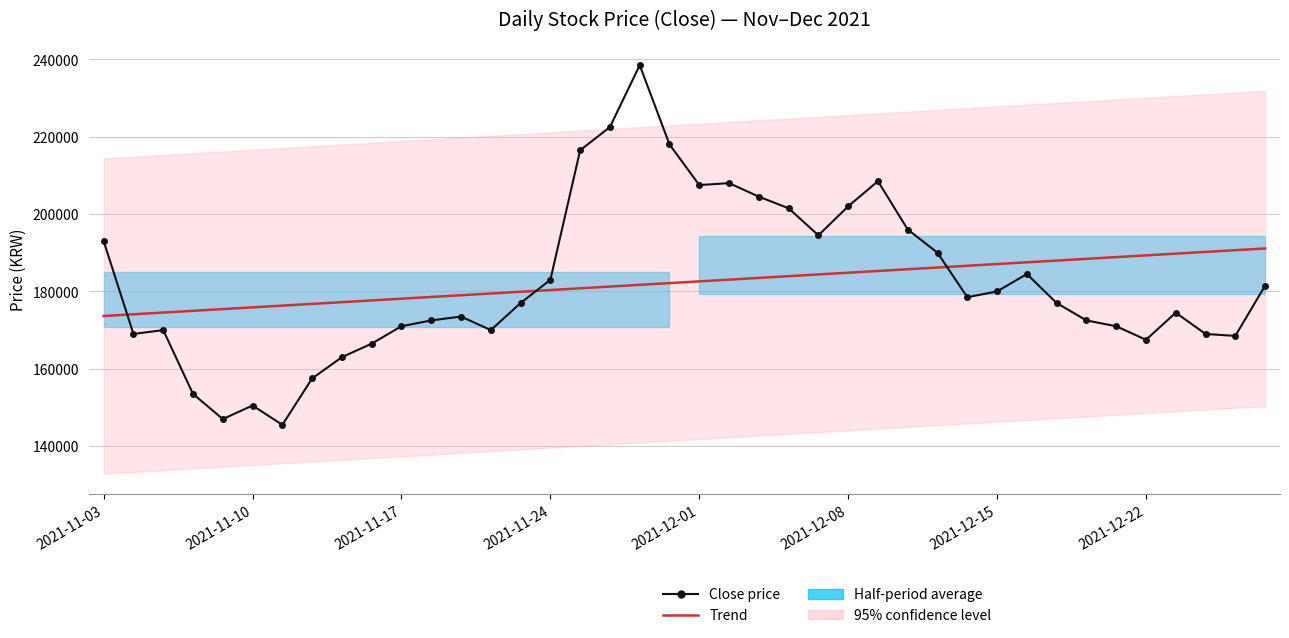

What is the average value of the Close price series?

182375.0